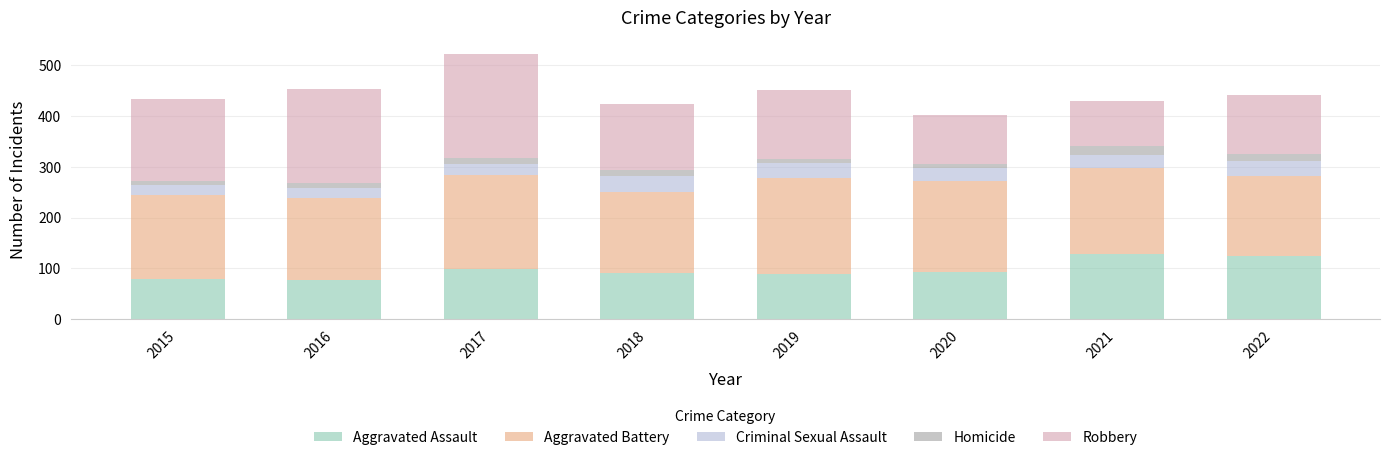

What is the total value across all series at 2016?

454